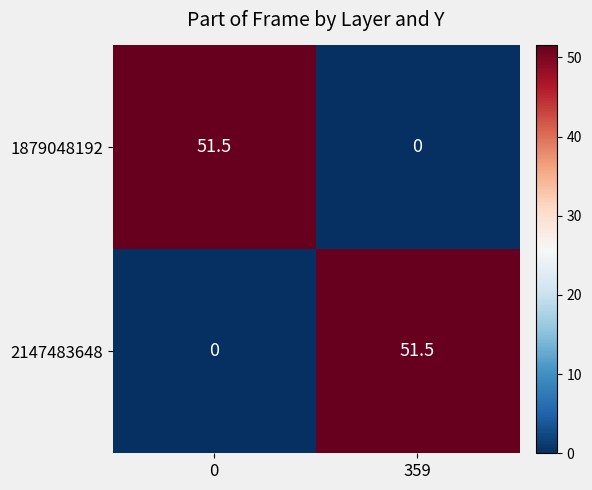

Reading right to left, transcribe all the data shown in this chart.

1879048192: 359=0.0	0=51.5
2147483648: 359=51.5	0=0.0